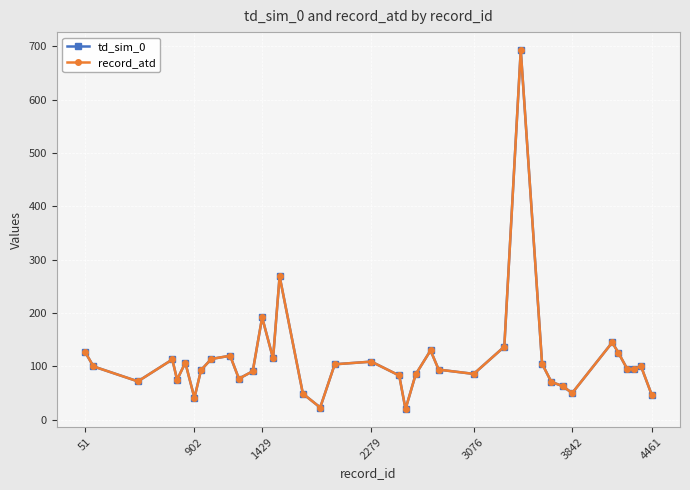

Is this an area chart (filled region under the line)?

No